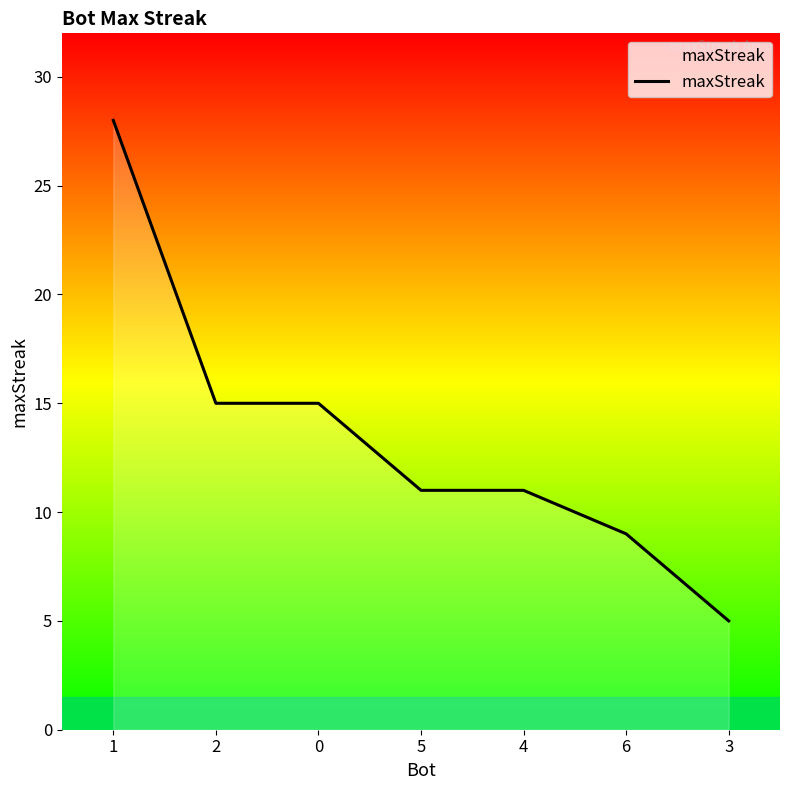

What position from the left is 2?

2